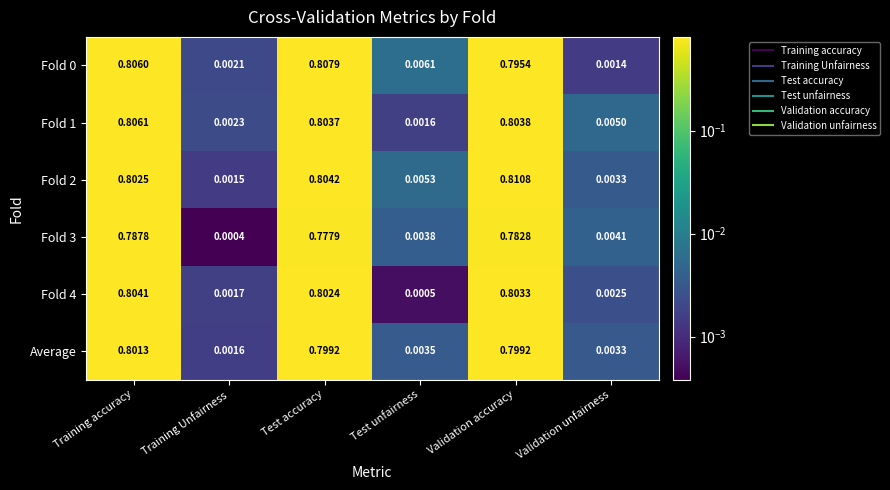

List the labels in order of Fold 3 value, smallest first.

Training Unfairness, Test unfairness, Validation unfairness, Test accuracy, Validation accuracy, Training accuracy